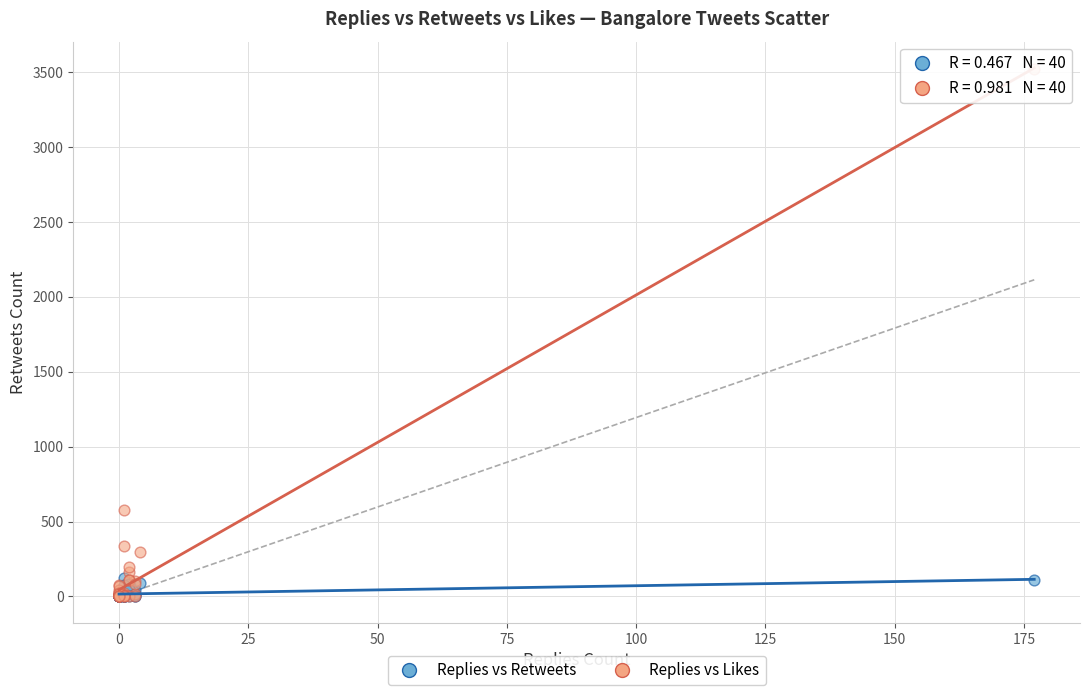

What are all the series names shown in the legend?

Replies vs Retweets, Replies vs Likes